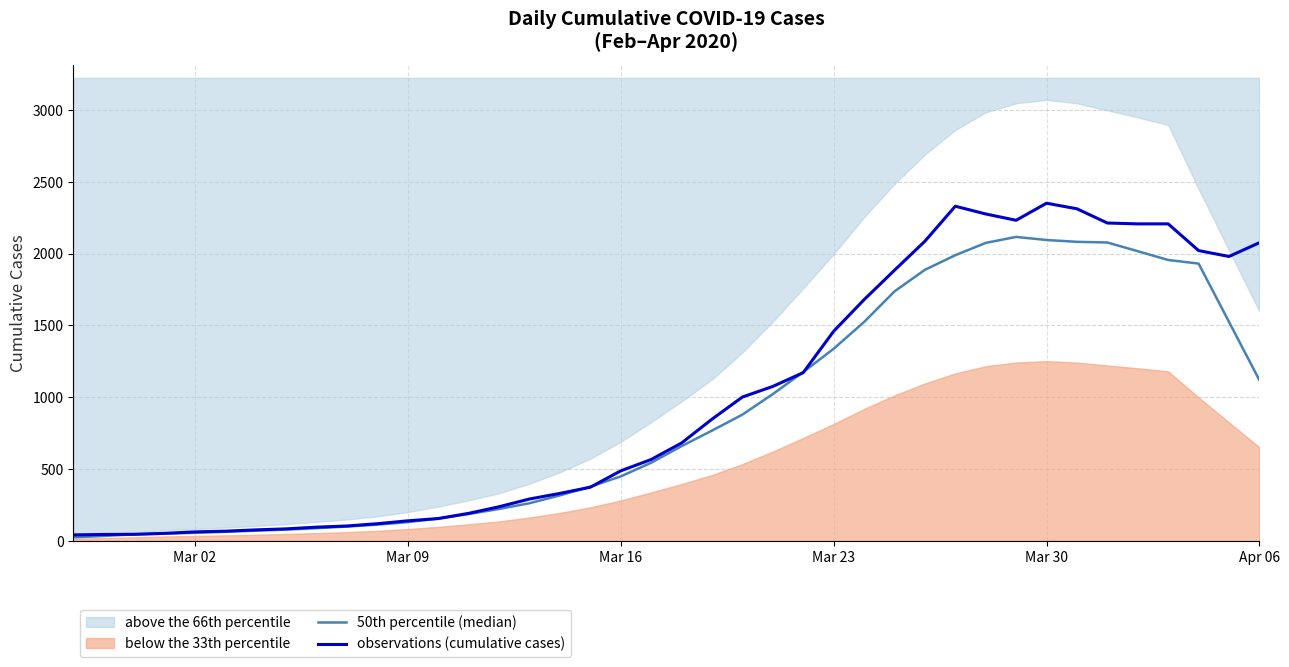

What is the highest value of the observations (cumulative cases) series?

2351.0